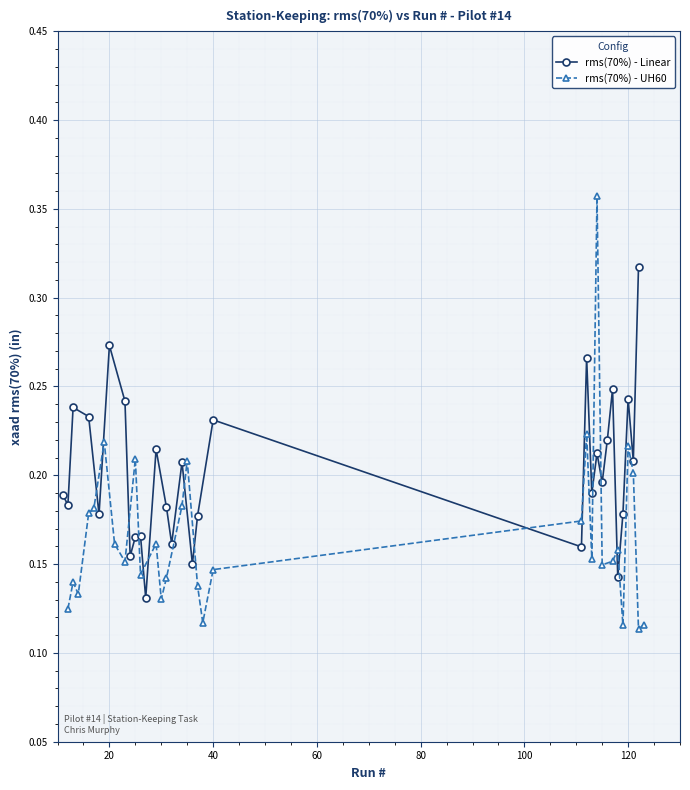

In rms(70%) - Linear, how many points are higher than both neighbors (excluding endpoints)?

10